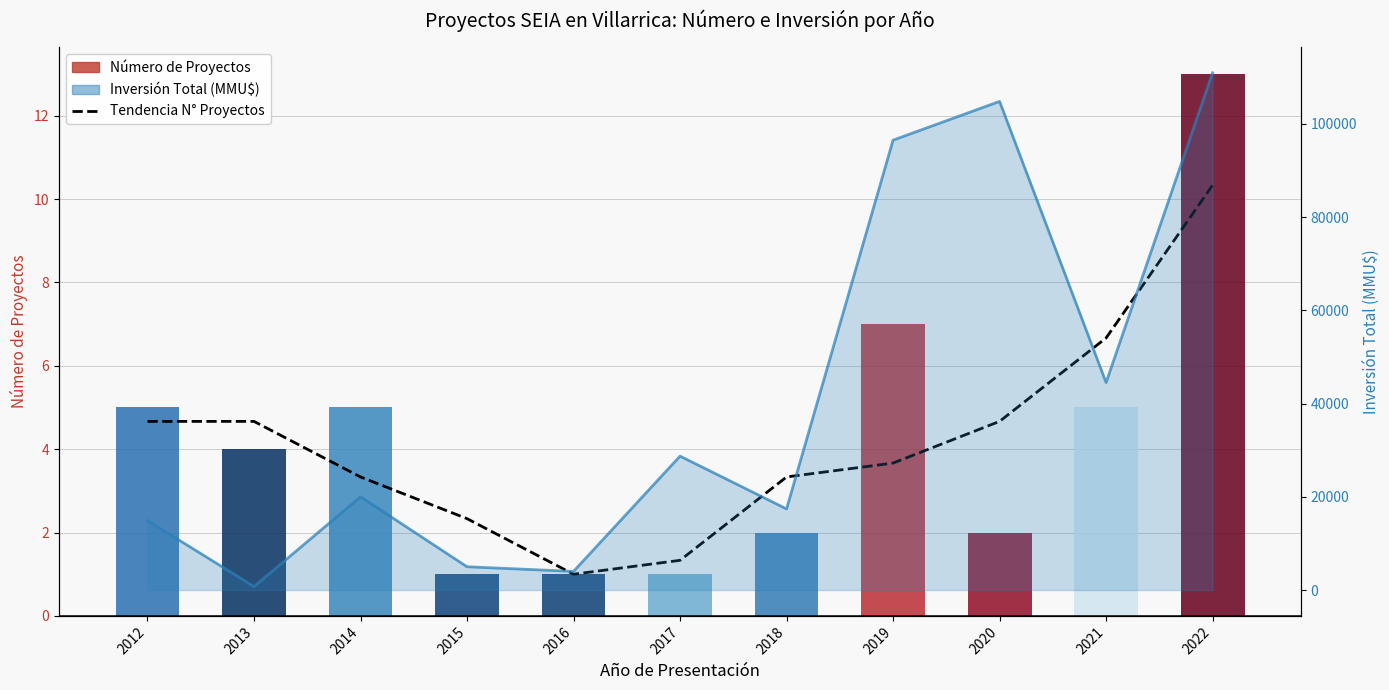

Reading left to right, what are all the values shown in this chart?

Tendencia N° Proyectos: 2012=4.7	2013=4.7	2014=3.3	2015=2.3	2016=1.0	2017=1.3	2018=3.3	2019=3.7	2020=4.7	2021=6.7	2022=10.3
Número de Proyectos: 2012=5.0	2013=4.0	2014=5.0	2015=1.0	2016=1.0	2017=1.0	2018=2.0	2019=7.0	2020=2.0	2021=5.0	2022=13.0
Inversión Total (MMU$): 2012=14900.0	2013=750.0	2014=20000.0	2015=5000.0	2016=4000.0	2017=28725.0	2018=17400.0	2019=96499.0	2020=104810.0	2021=44500.0	2022=110942.0